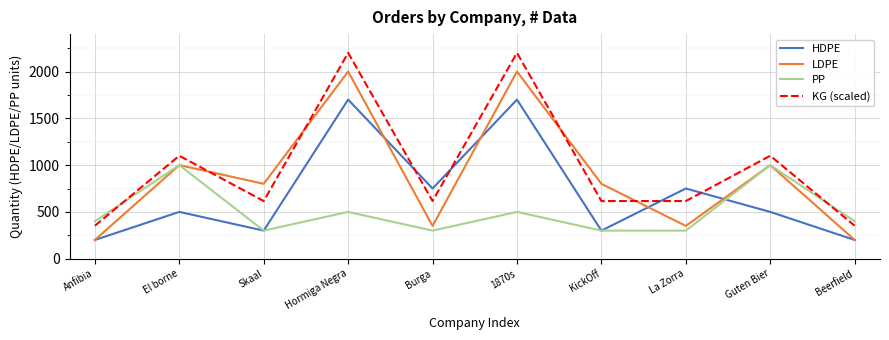

List the series in order of their peak value, highest first.

KG (scaled), LDPE, HDPE, PP